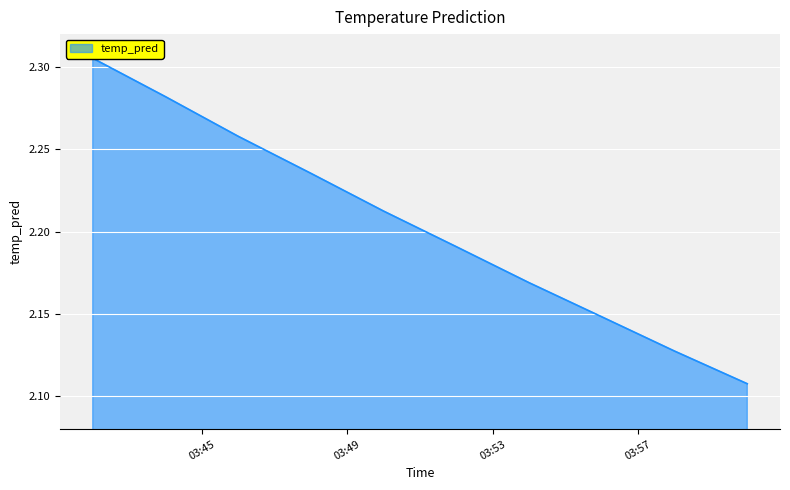

What is the label of the 4th point from the left?

2017-11-18 03:48:00